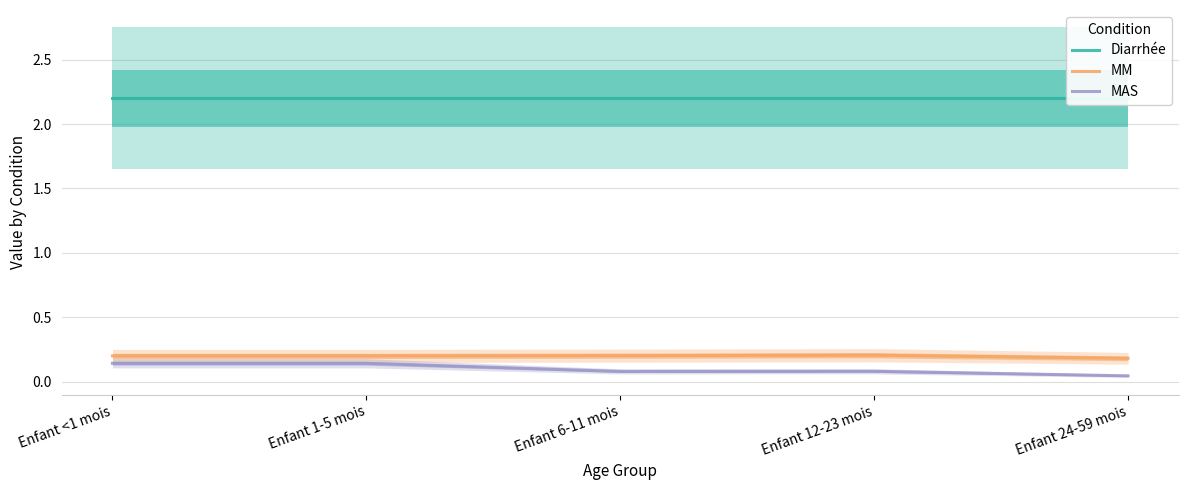

What is the label of the 3rd point from the left?

Enfant 6-11 mois